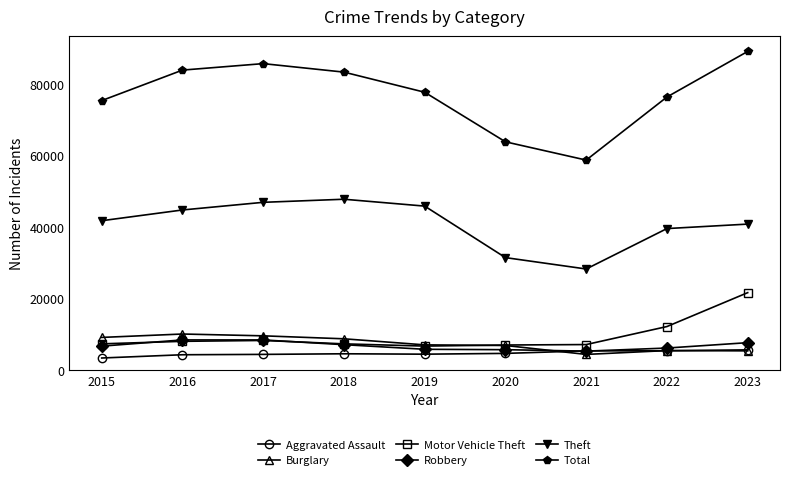

True or false: Burglary and Theft intersect in this chart.

False